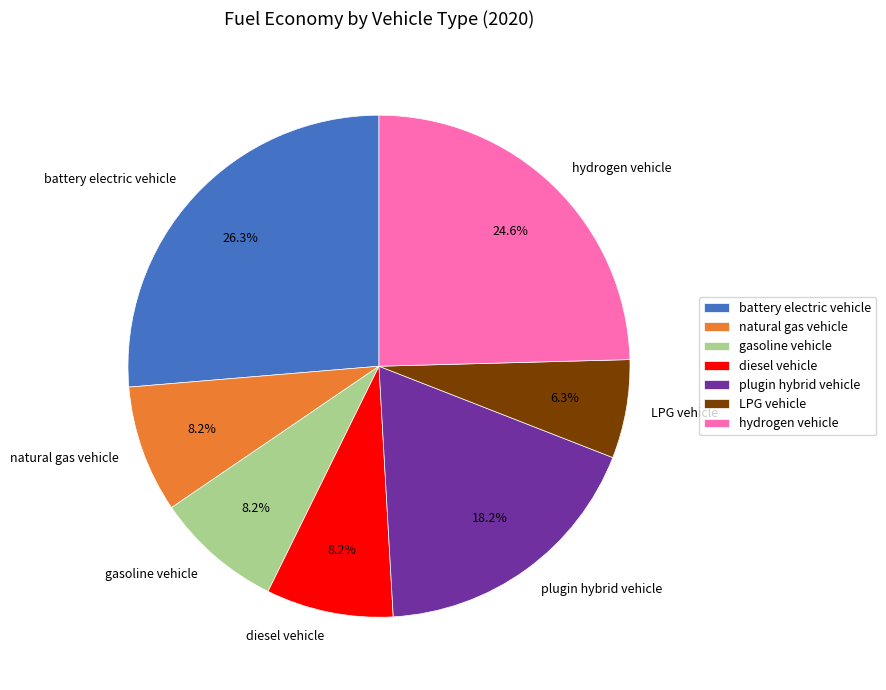

To the nearest percent, what is the combined percentage of diesel vehicle and plugin hybrid vehicle?

26%